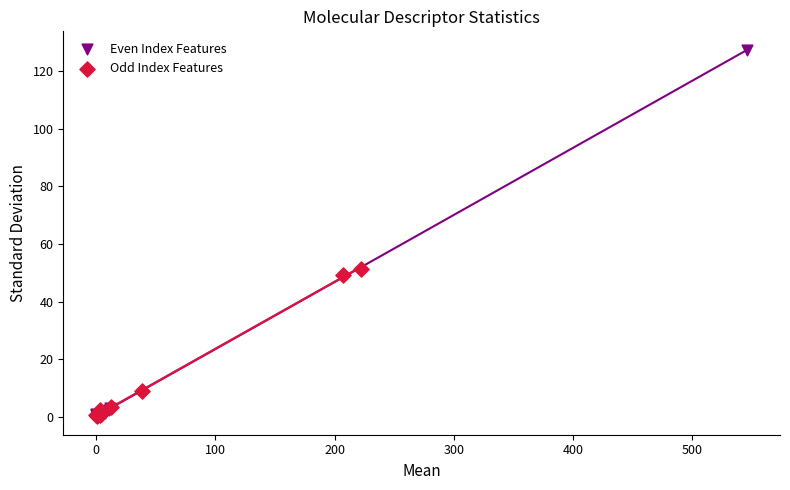

Which series has the largest Y range (max minus min)?

Even Index Features